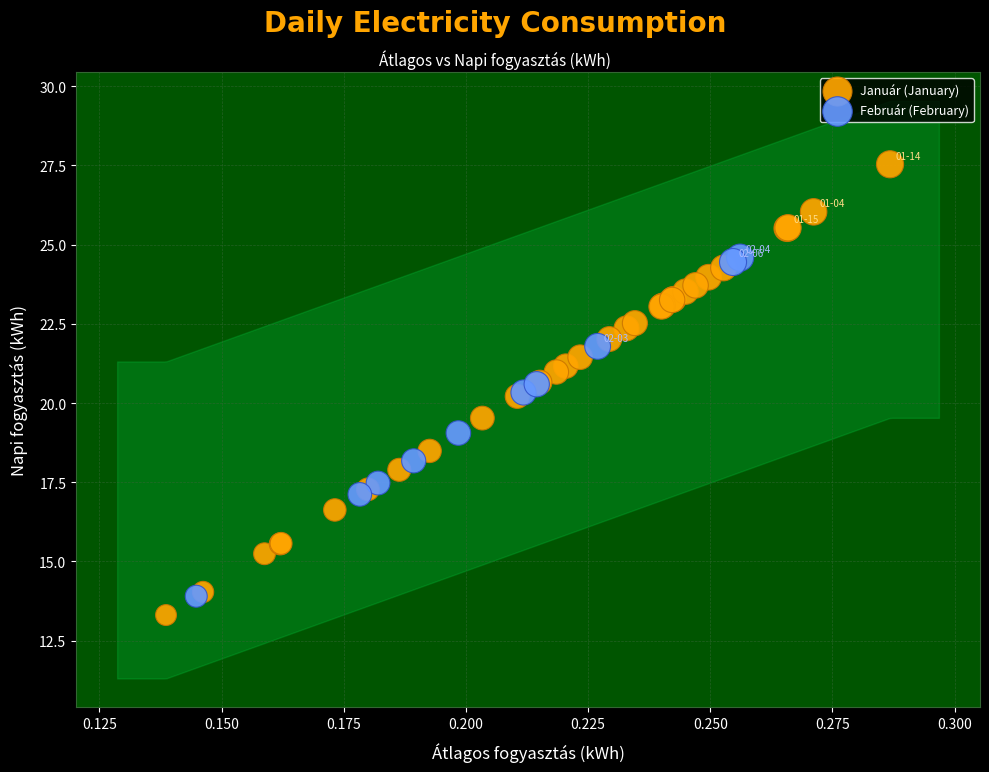

Which series has the widest spread of Y values?

Január (January)